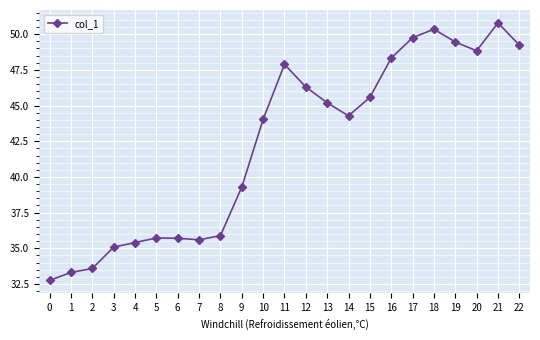

Is it true that the value at 2 is 33.6?

True